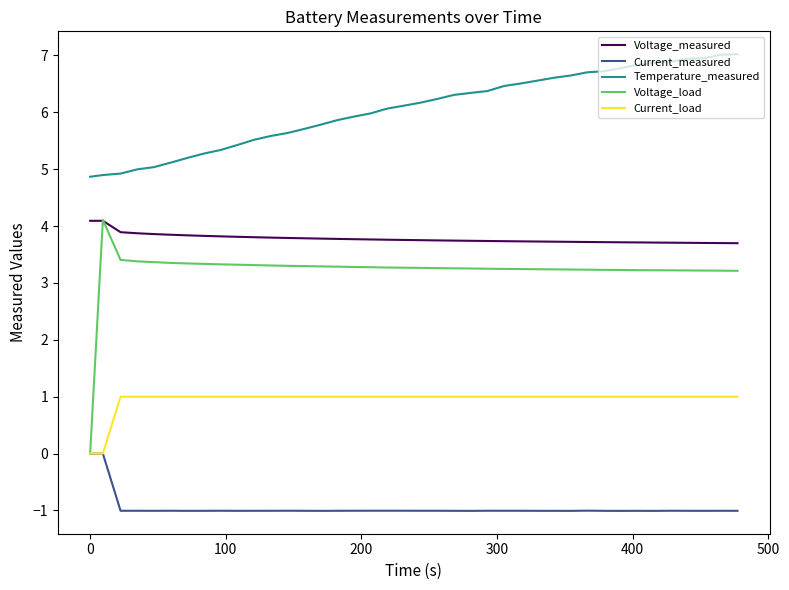

Which series has the largest total across all categories?

Temperature_measured